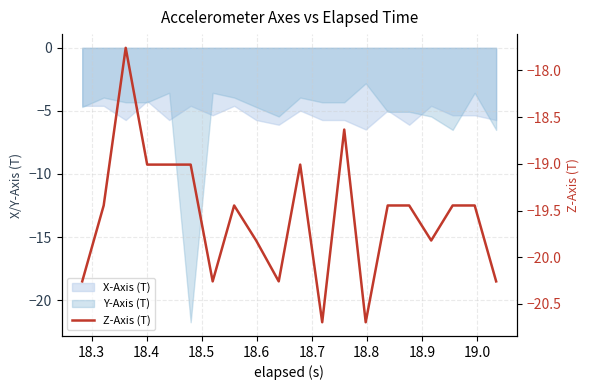

How many categories are shown in the chart?

20